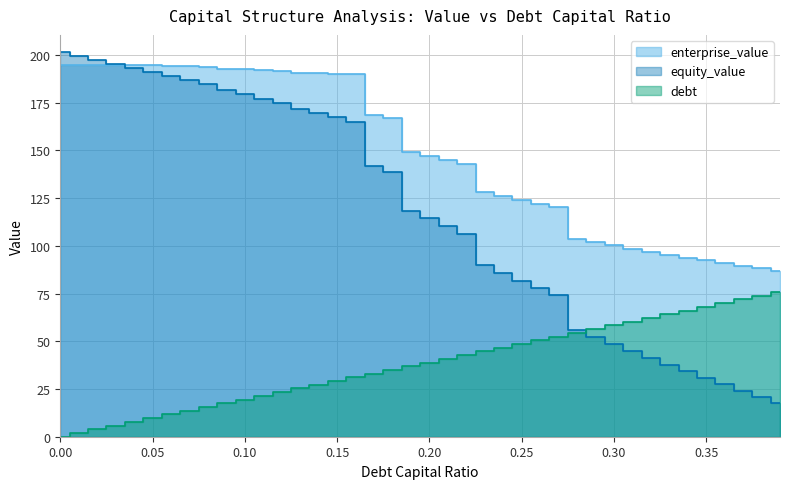

How many times do equity_value and debt_capital cross each other?

1